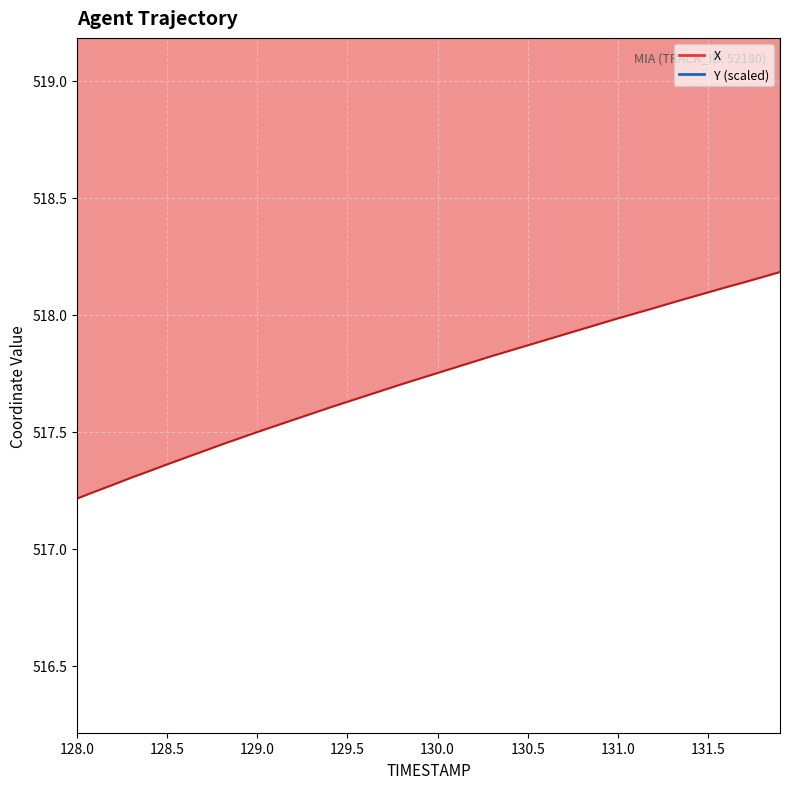

How many Y values are between 4151 and 4152?

40